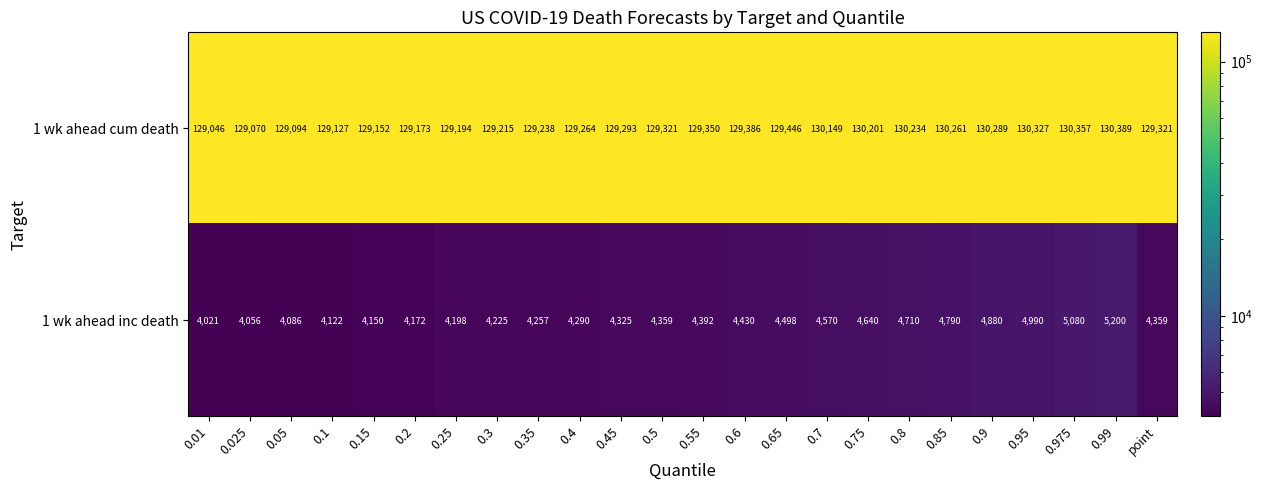

What is the sum of the 1 wk ahead inc death values at 0.15 and 0.6?

8580